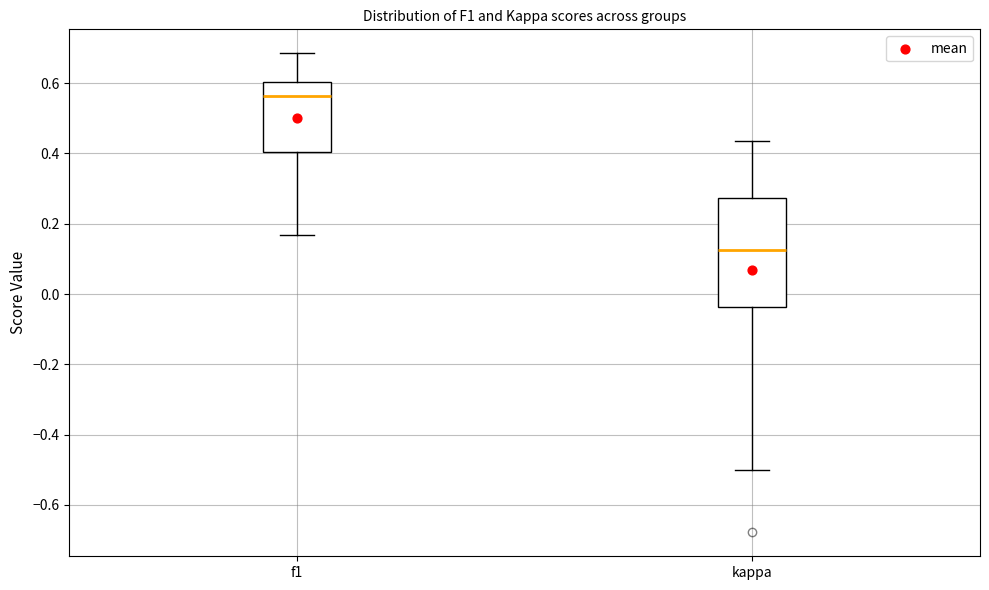

Reading left to right, transcribe this box plot: for each box, give where its median line is, the range the box spans, and where its two whiskers end, as read against the y-axis. The values are not printed on the chart, so give them approximately, as read against the axis.

f1: median 0.56, box 0.40 to 0.60, whiskers 0.16 to 0.68
kappa: median 0.12, box -0.04 to 0.28, whiskers -0.50 to 0.44